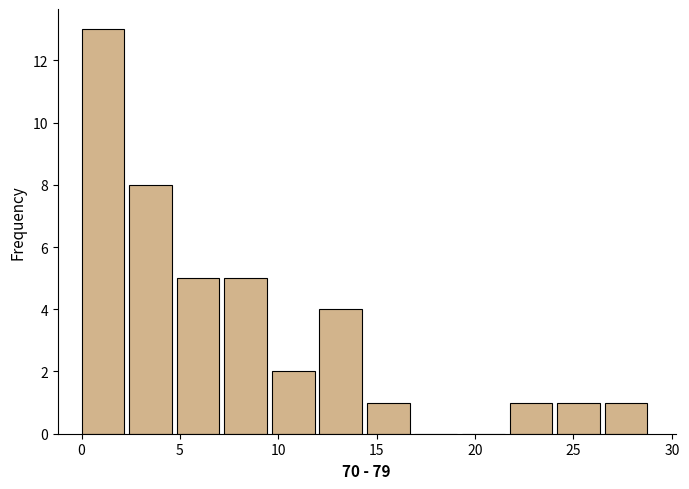

Reading left to right, list every bar in this chart as the range it spans on the x-axis followed by its height. Neither the bar edges nor the heights are printed on the chart, so give them approximately, as read against the axes.

0.0 to 2.5: 13
2.5 to 5.0: 8
5.0 to 7.5: 5
7.5 to 9.5: 5
9.5 to 12.0: 2
12.0 to 14.5: 4
14.5 to 17.0: 1
17.0 to 19.5: 0
19.5 to 22.0: 0
22.0 to 24.0: 1
24.0 to 26.5: 1
26.5 to 29.0: 1